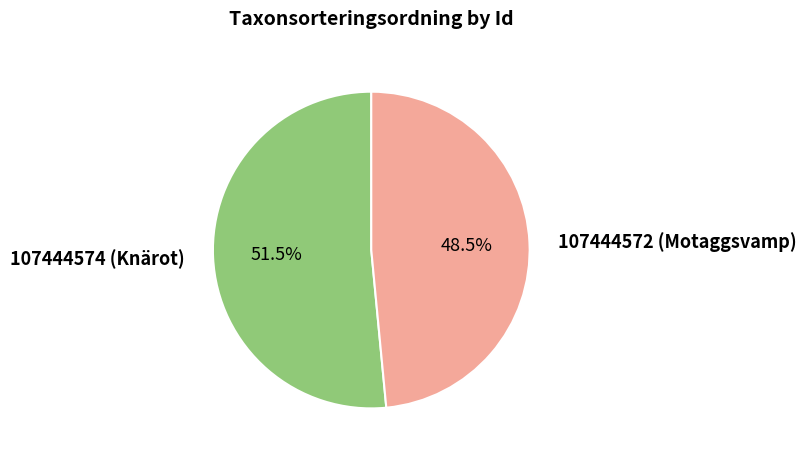

Does any single category account for the majority?

Yes